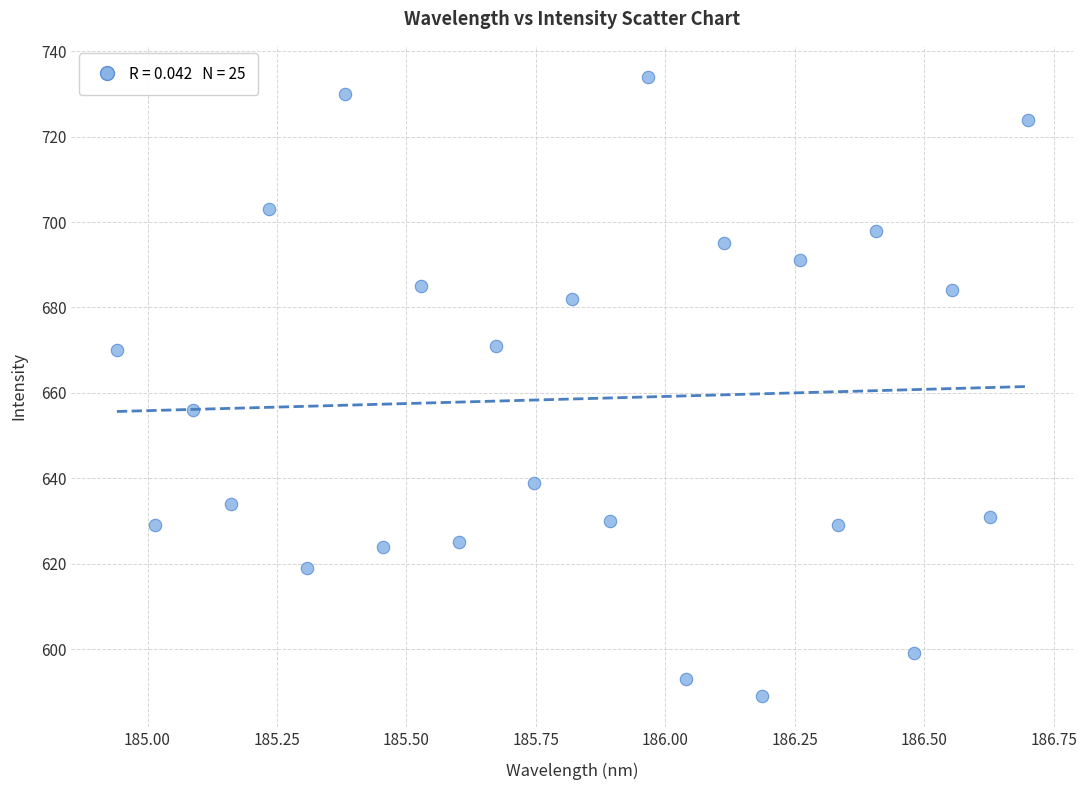

What Y value in the scatter plot is closest to 661?

656